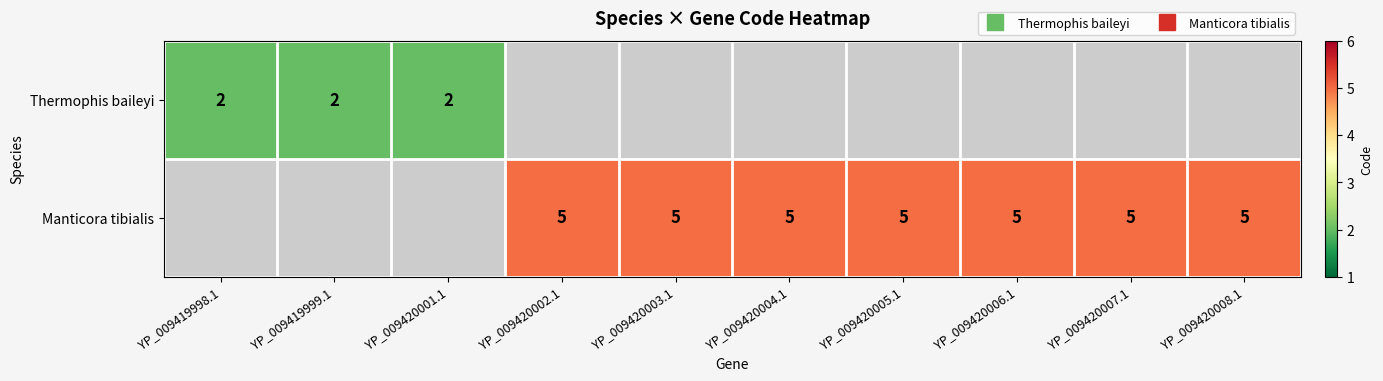

Which label corresponds to the smallest value in the chart?

YP_009419998.1